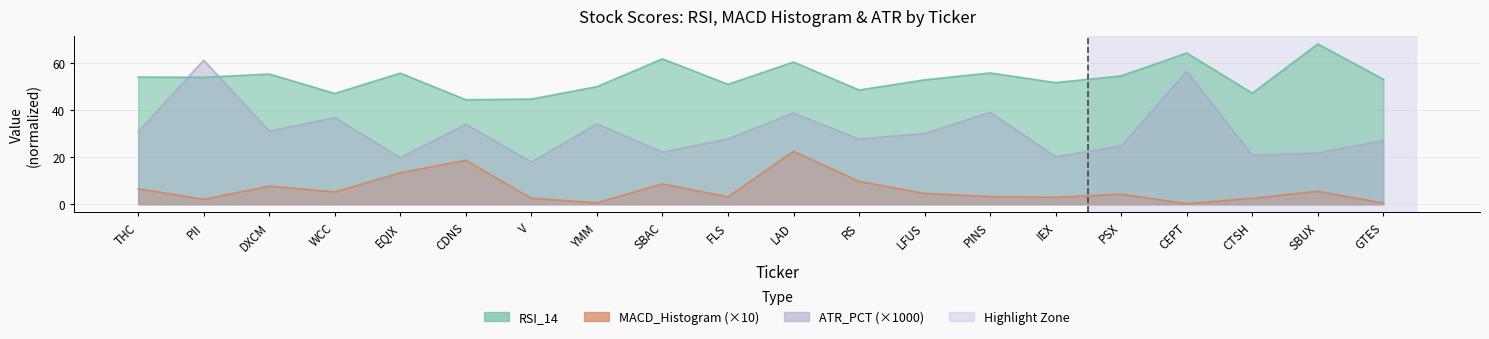

List the labels in order of MACD_Histogram value, largest first.

LAD, CDNS, EQIX, RS, SBAC, DXCM, THC, SBUX, WCC, LFUS, PSX, PINS, FLS, IEX, V, CTSH, PII, YMM, GTES, CEPT